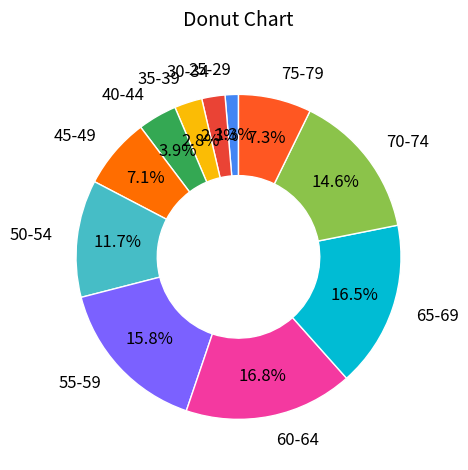

Does 30-34 account for over 50% of the chart?

No